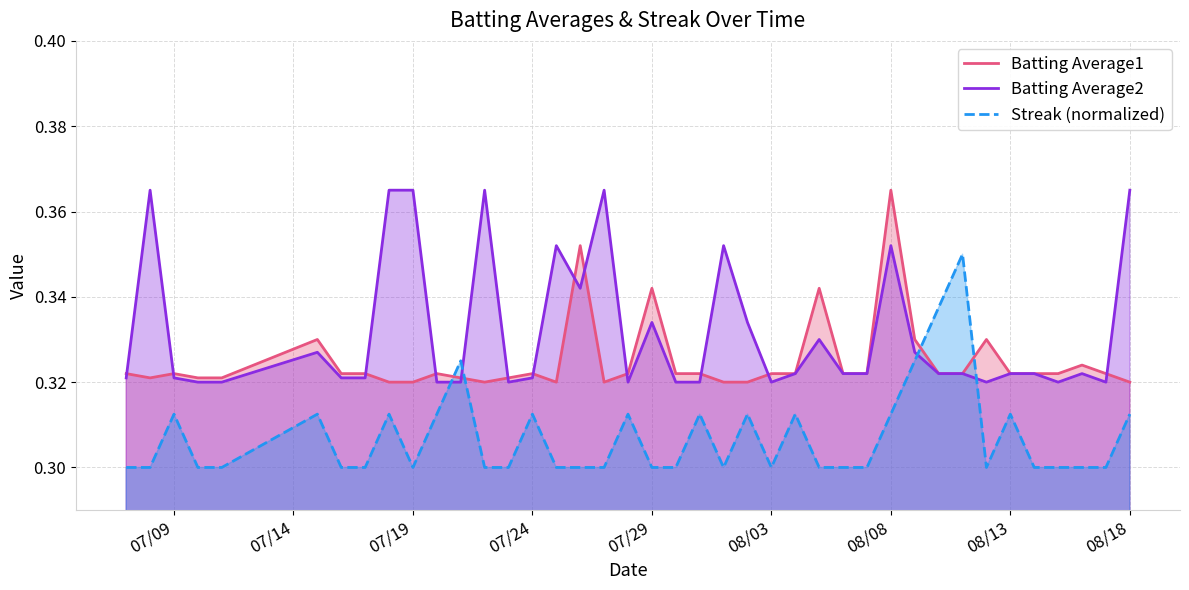

After their last crossing, which series has the higher values: Batting Average2 or Streak (normalized)?

Batting Average2